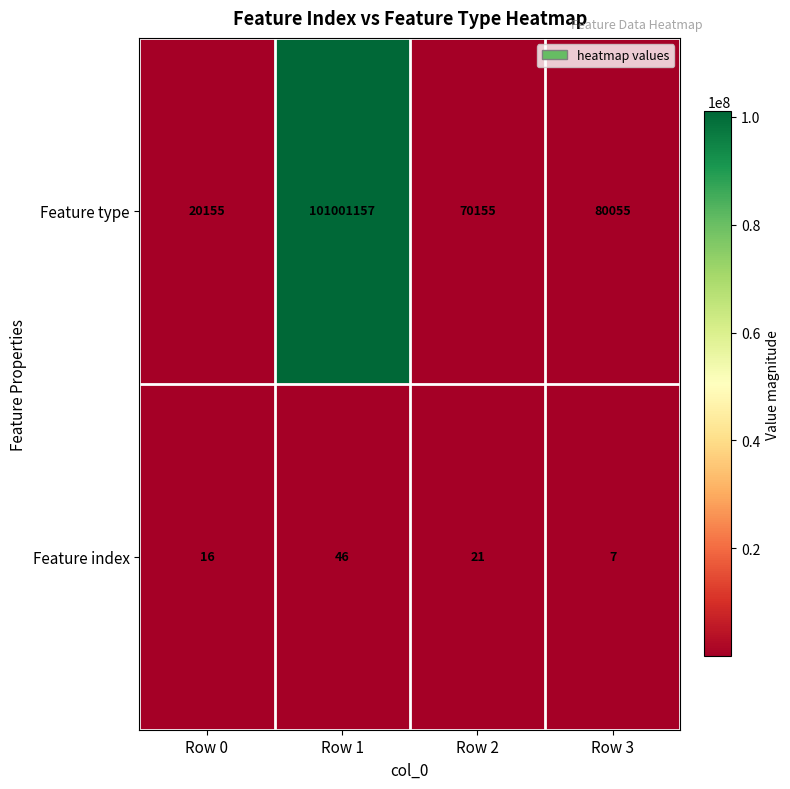

Reading left to right, transcribe all the data shown in this chart.

Feature type: 20155	101001157	70155	80055
Feature index: 16	46	21	7